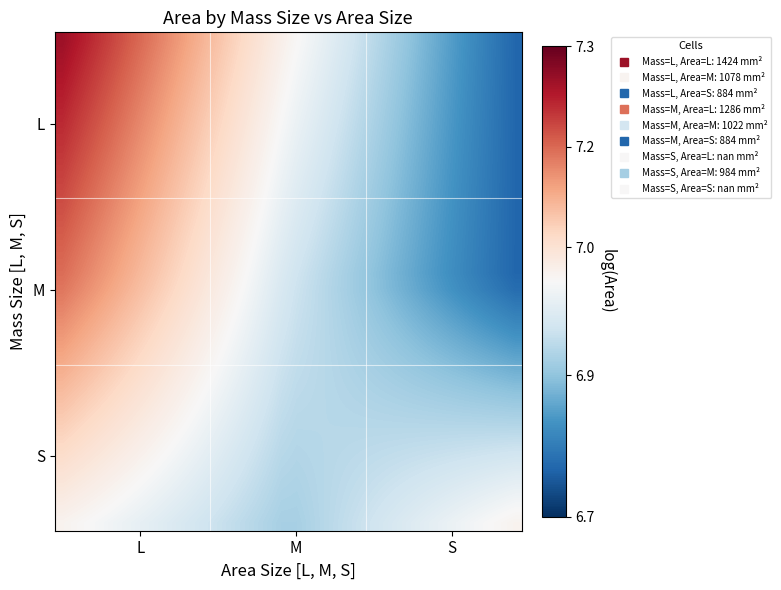

How many data points does each series have?

30